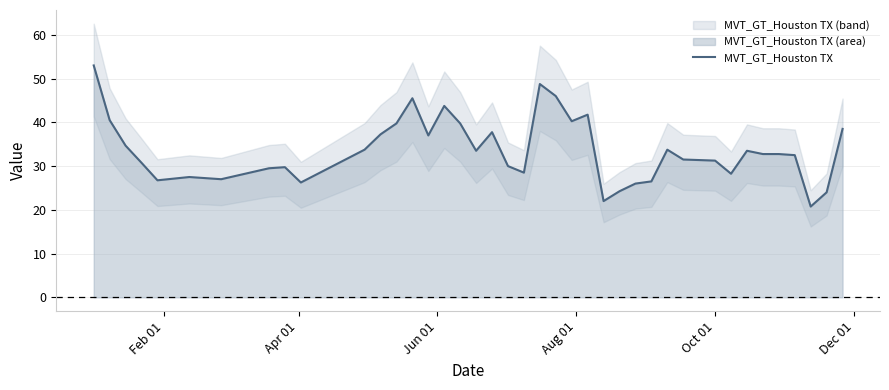

How many points are lower than both their immediate neighbors (excluding endpoints)?

10